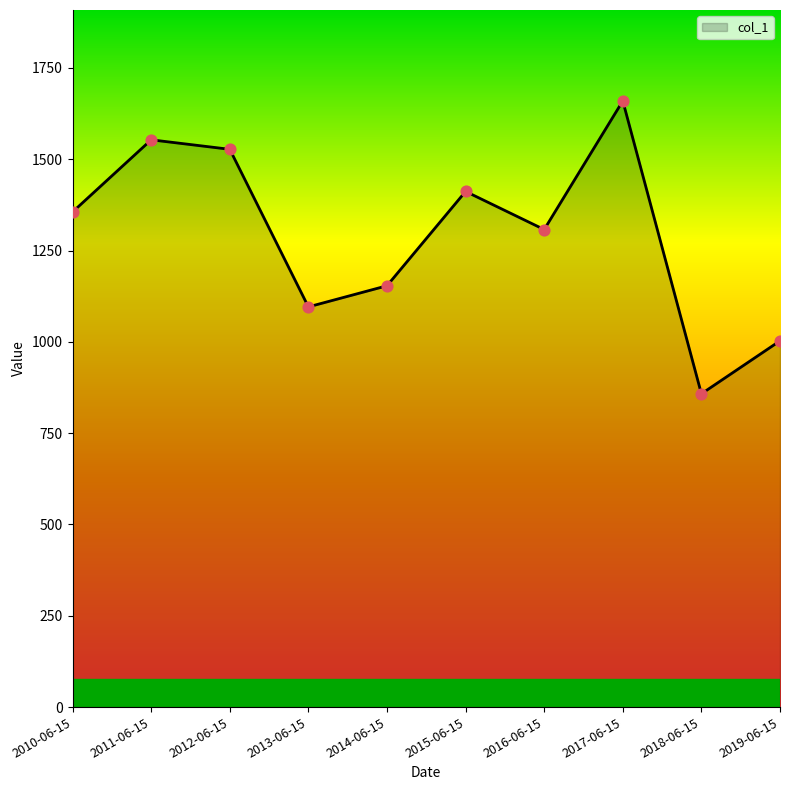

What is the ratio of the value at 2014-06-15 to the value at 2013-06-15?

1.1